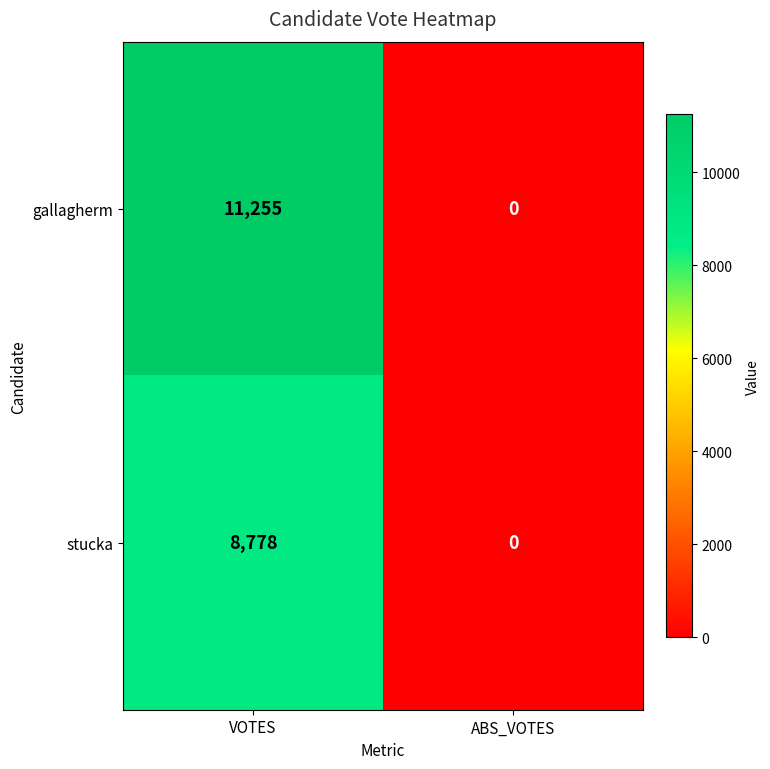

List the series in order of their overall mean, highest first.

gallagherm, stucka